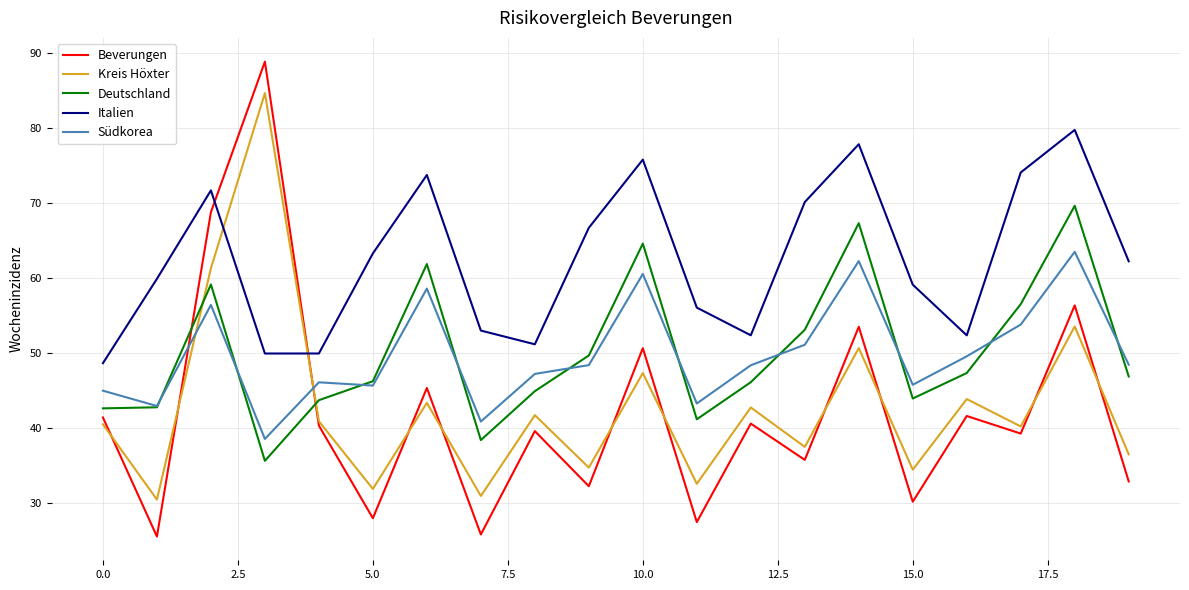

How many categories are shown in the chart?

20